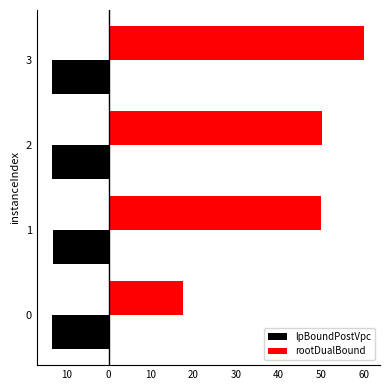

What are all the series names shown in the legend?

lpBoundPostVpc, rootDualBound